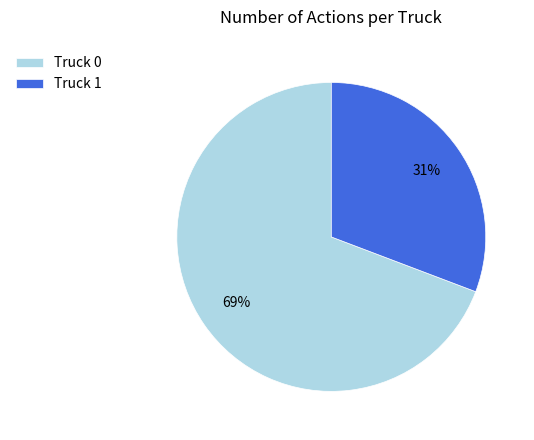

Does Truck 0 represent more than half of the total?

Yes